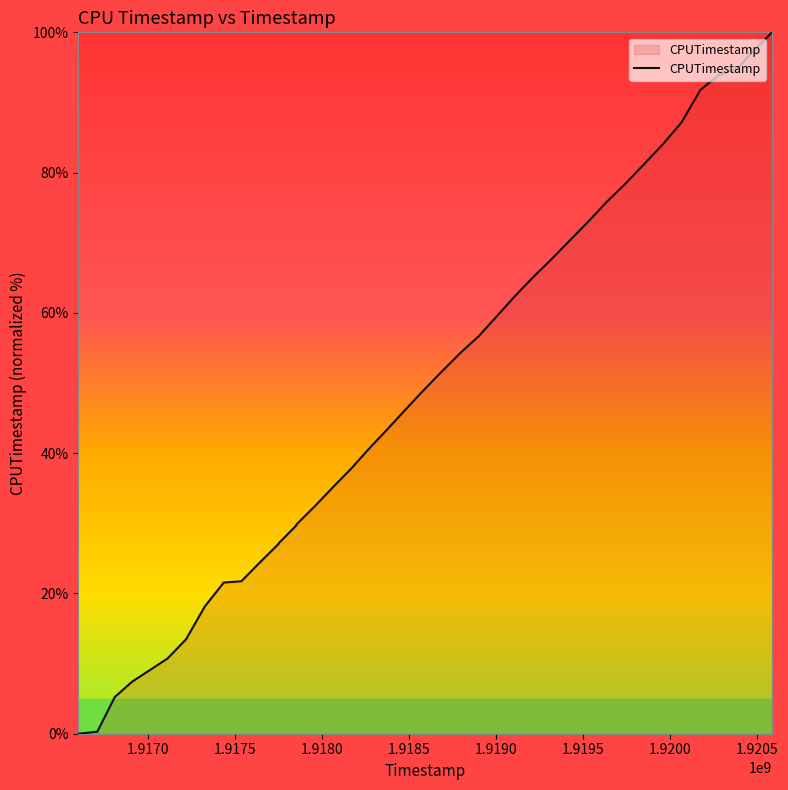

What is the greatest value displayed?

100.0